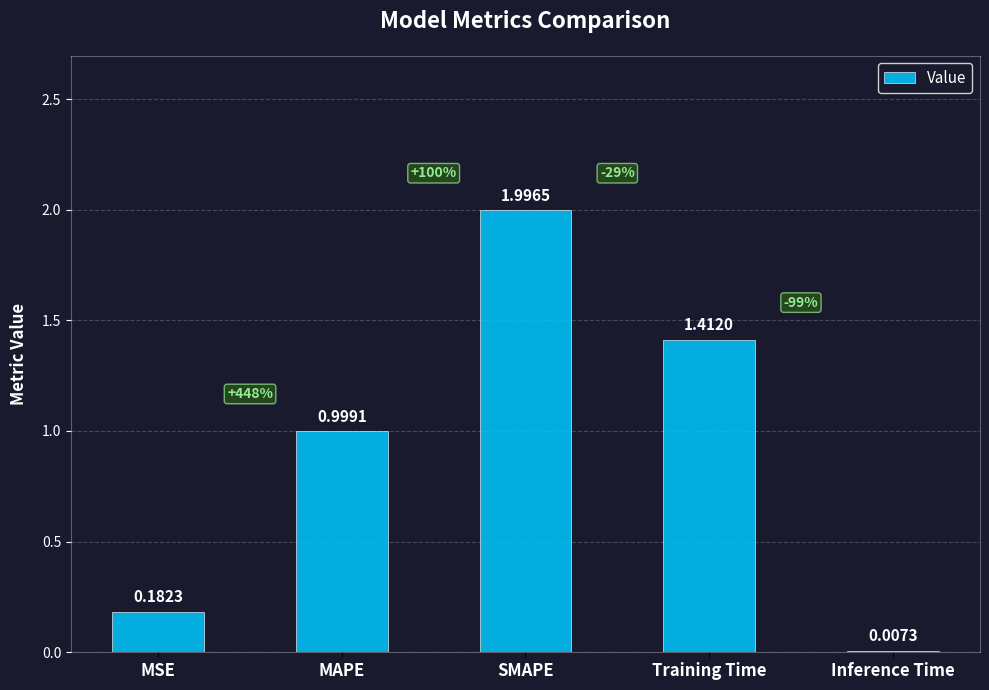

Does the chart contain stacked bars?

No